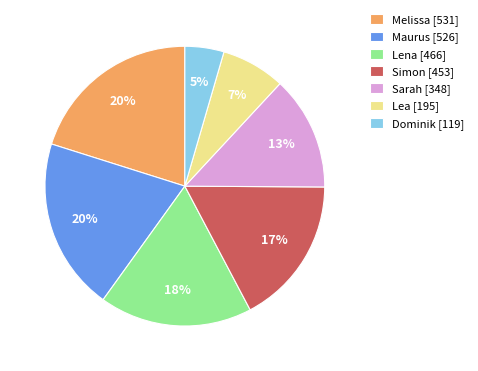

To the nearest percent, what is the difference between the Sarah [348] and Lea [195] slice percentages?

6%